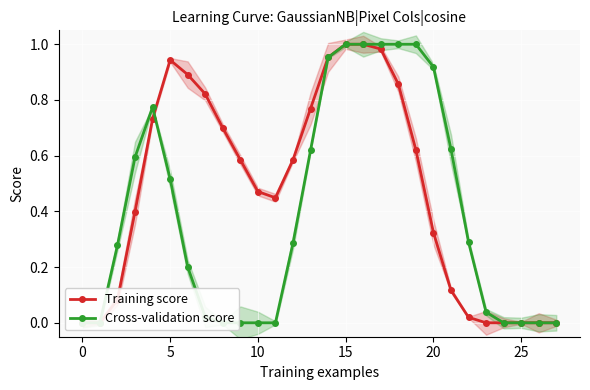

Which series changed the most between 12 and 16?

Cross-validation score